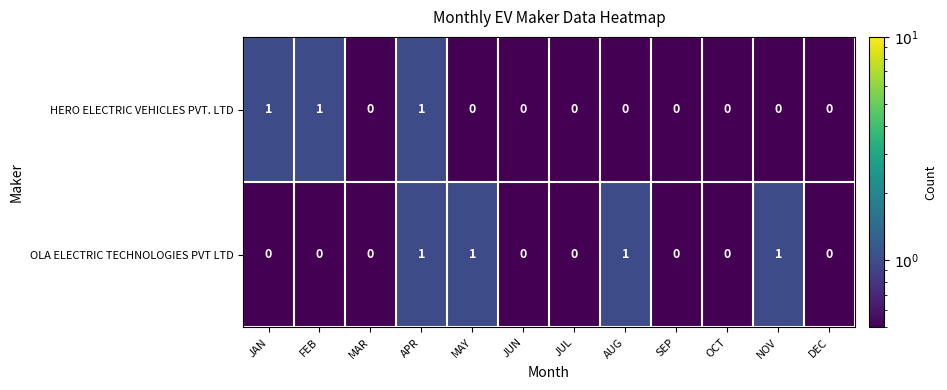

Which series has the largest total across all categories?

OLA ELECTRIC TECHNOLOGIES PVT LTD